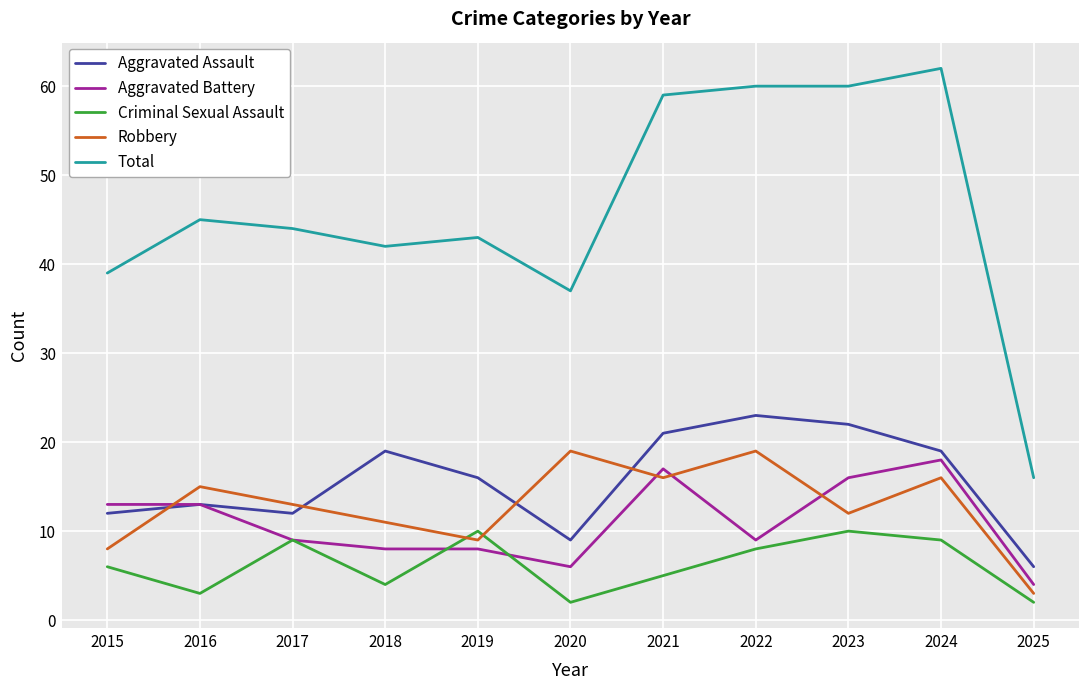

What are all the series names shown in the legend?

Aggravated Assault, Aggravated Battery, Criminal Sexual Assault, Robbery, Total